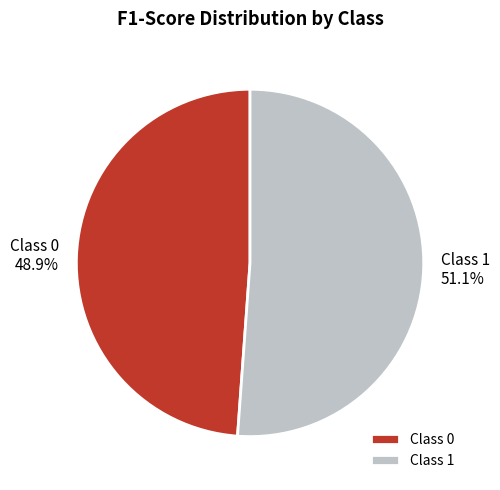

To the nearest percent, what is the difference between the largest and smallest slice percentages?

2%